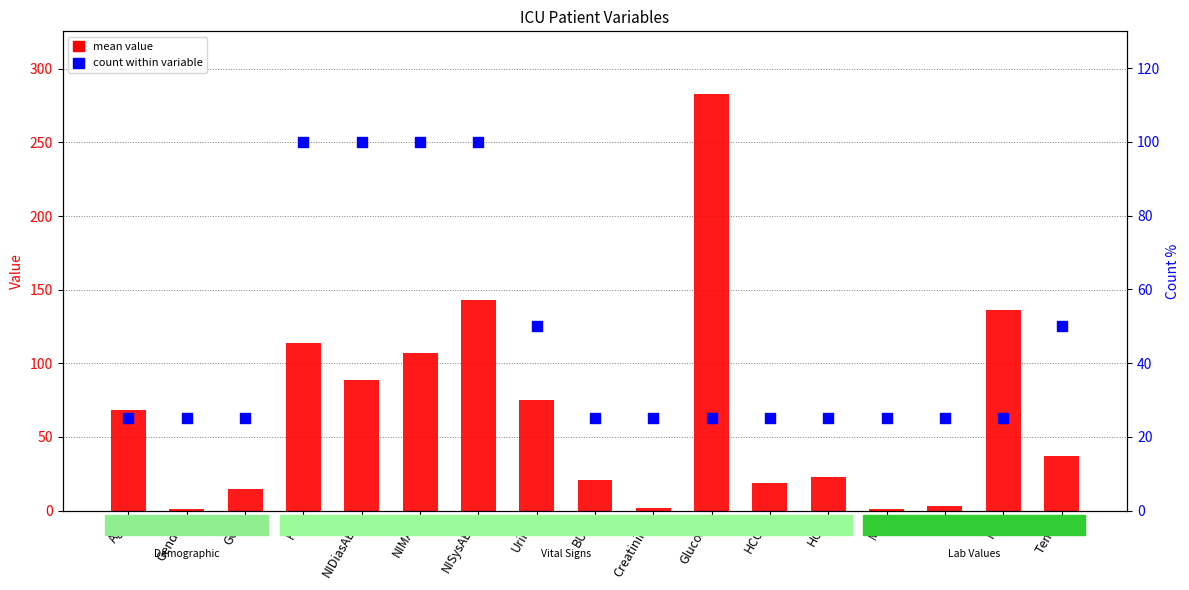

Which series has the largest total across all categories?

mean value